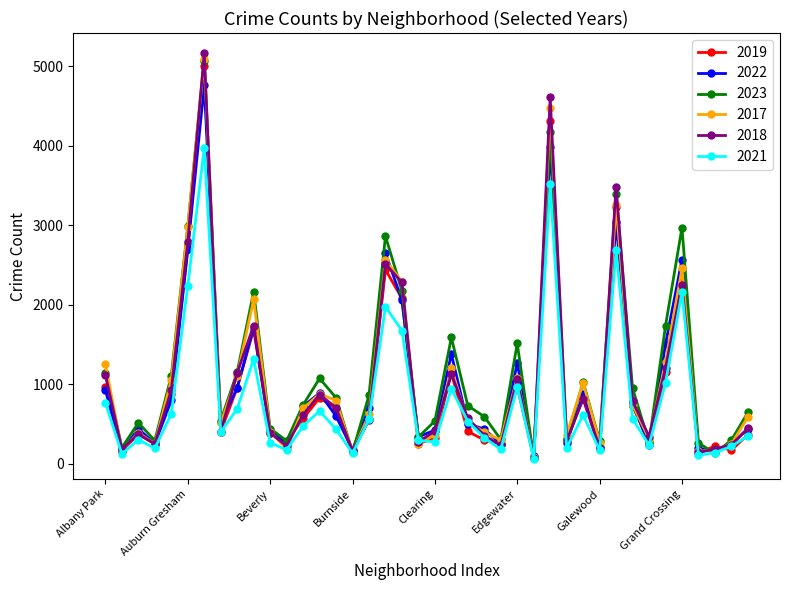

True or false: 2018 has more than 0 interior local peaks.

True